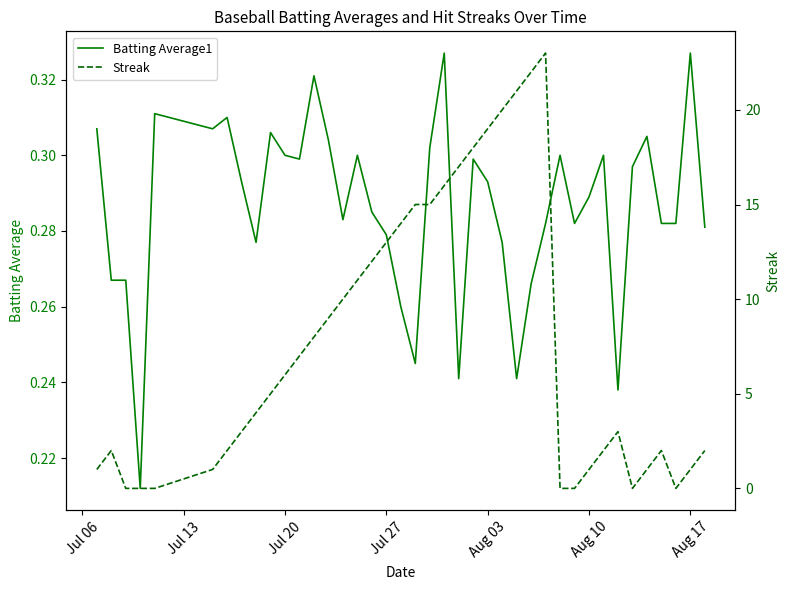

What is the difference between the maximum and minimum values in the Batting Average1 series?

0.1